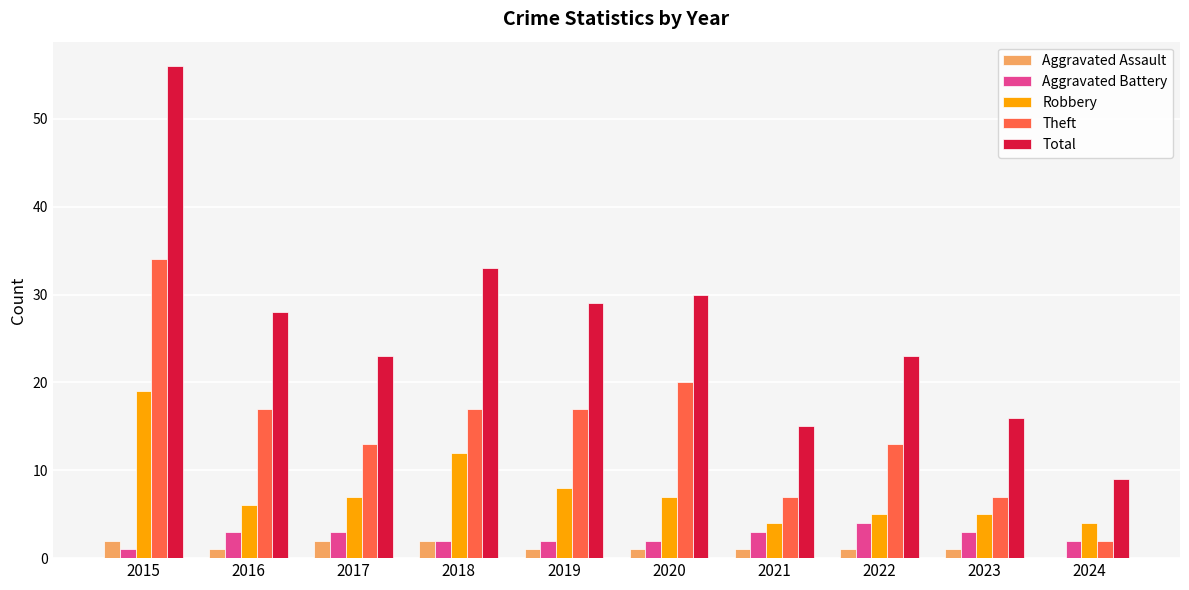

At which category is the sum across all series the highest?

2015